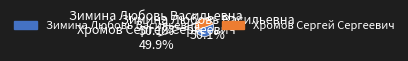

How many slices are in this pie chart?

2